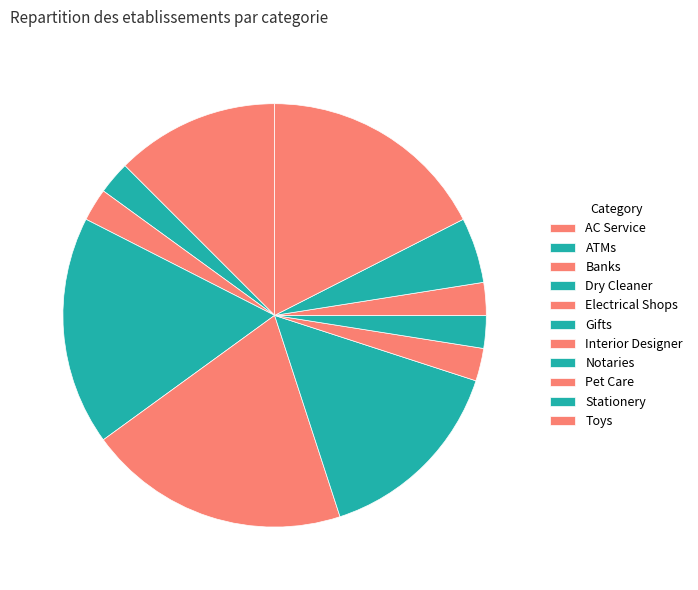

How much of the chart is everything except Banks?

97.5%